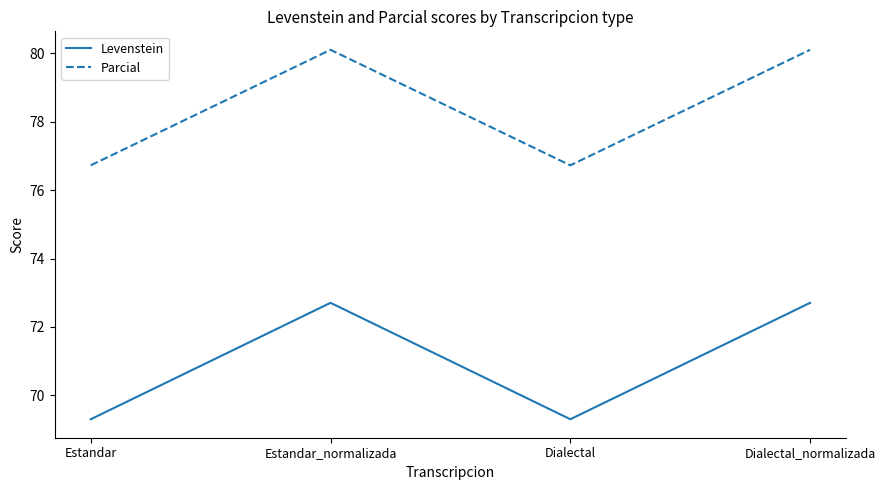

True or false: Parcial has a value of 20.1 at Dialectal.

False